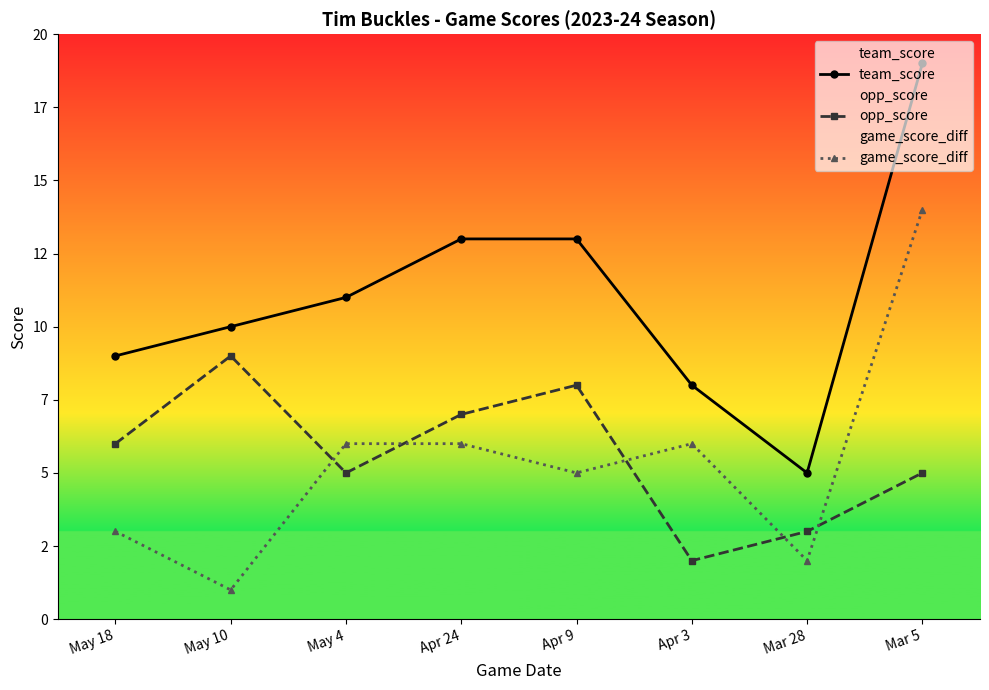

What position from the left is May 18?

1